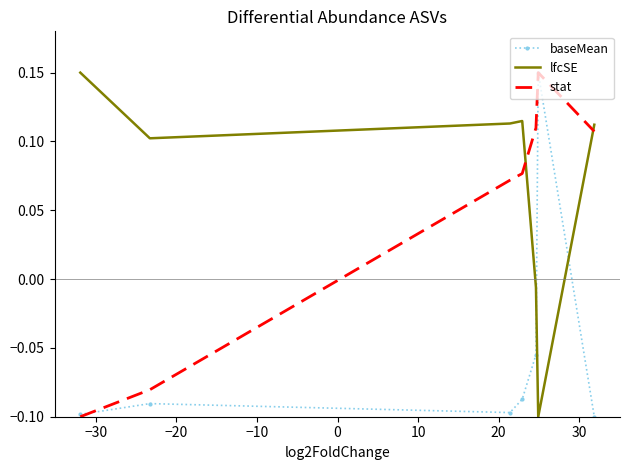

Which series has the largest total across all categories?

lfcSE